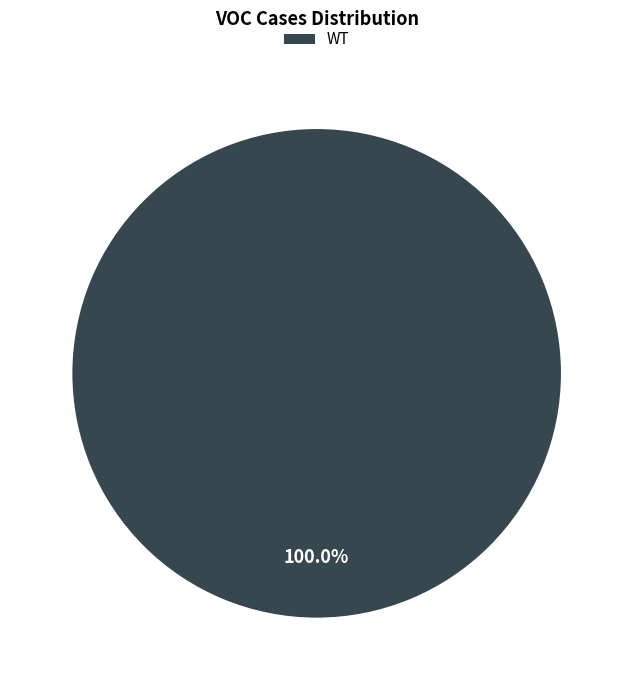

Rank the categories by value from lowest to highest.

WT